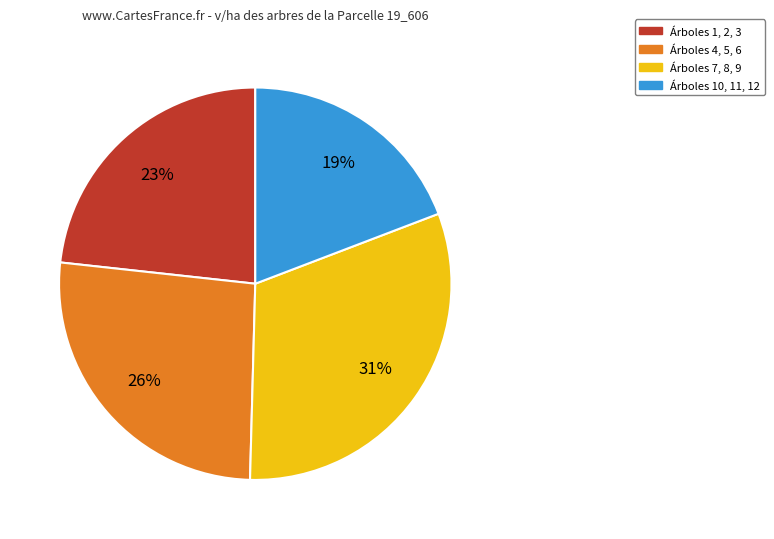

To the nearest percent, what is the difference between the largest and smallest slice percentages?

12%